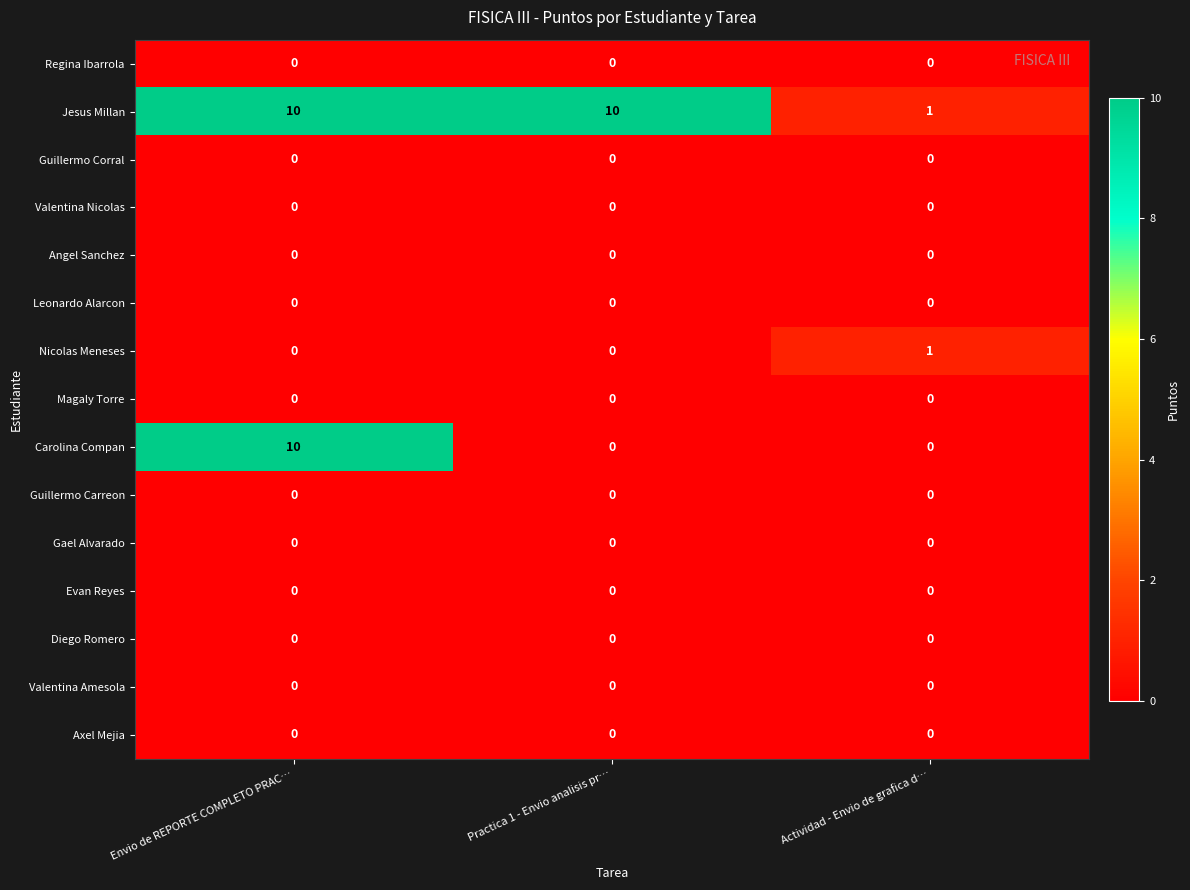

What is the maximum value shown in the chart?

10